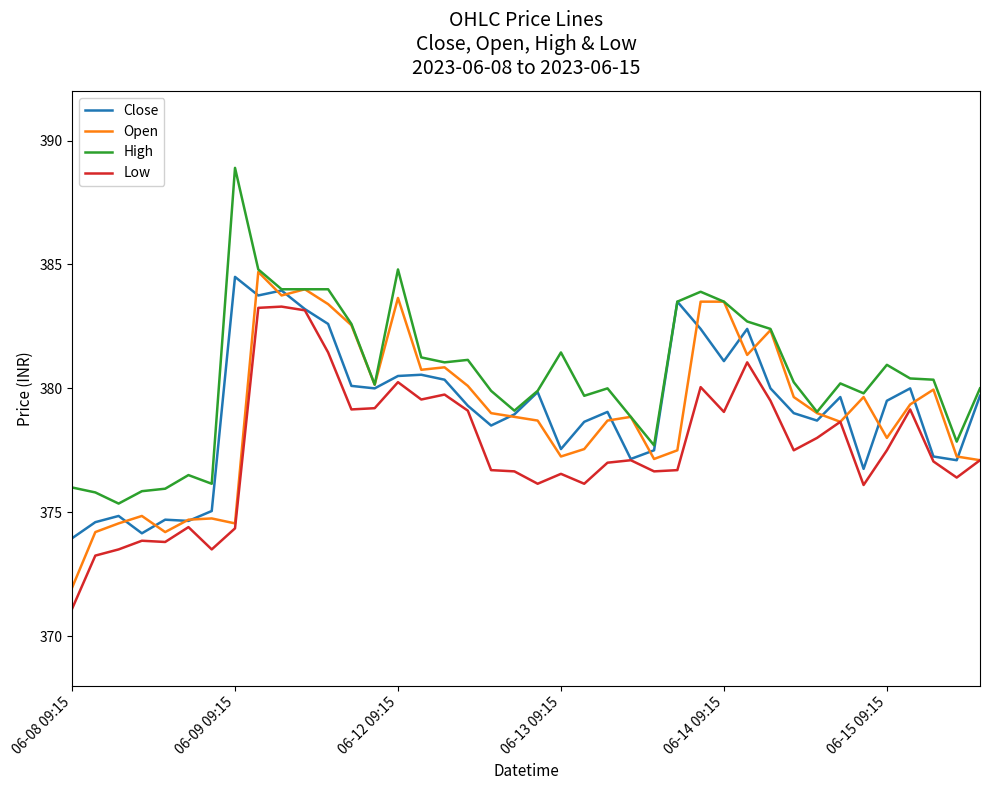

True or false: Close has more than 0 interior local peaks.

True